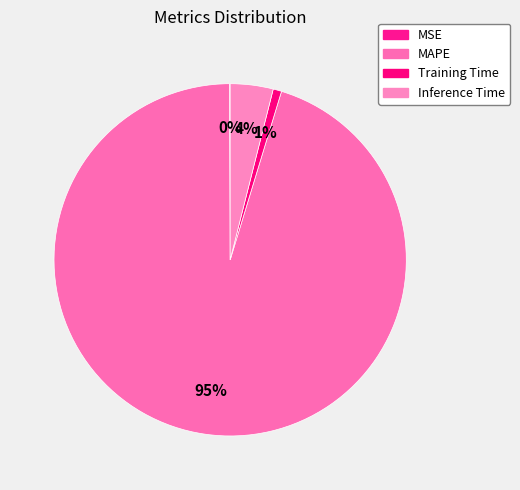

What is the majority slice?

MAPE